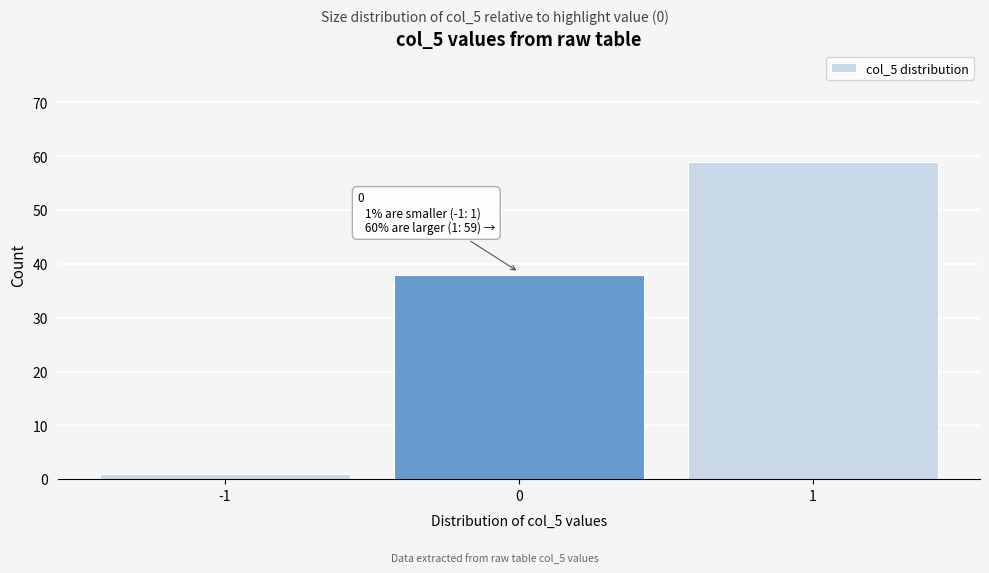

Over which range of the x-axis is the bar tallest?

0.5 to 1.5